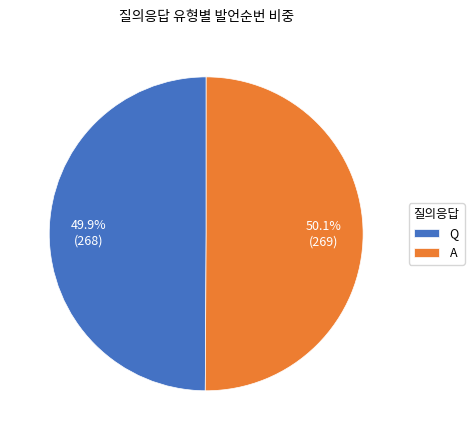

Is there any slice that represents more than half of the pie?

Yes